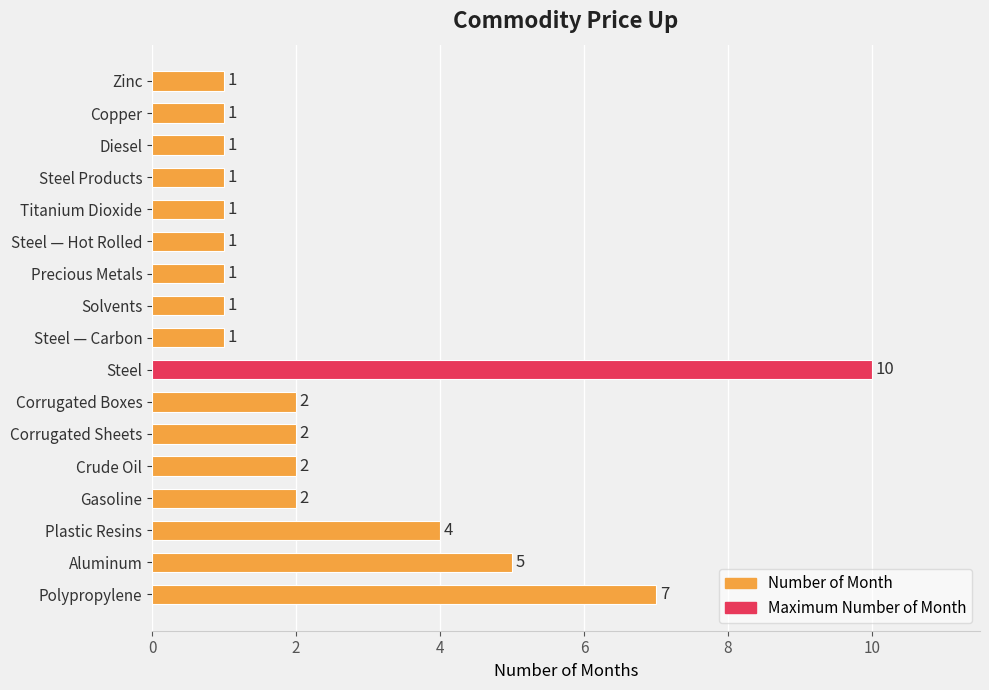

Which has a higher value, Steel or Copper?

Steel